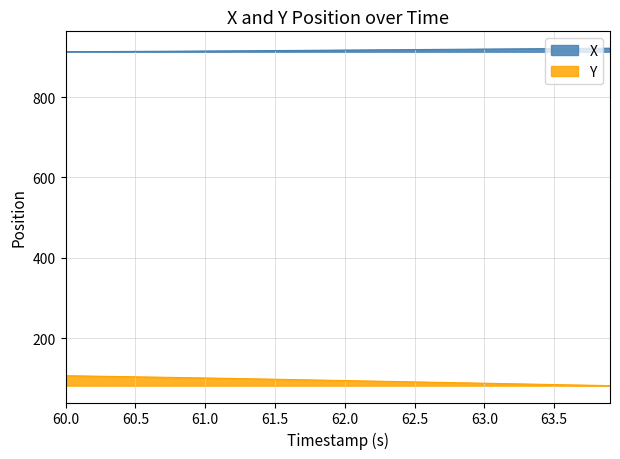

True or false: X and Y cross at least once.

False